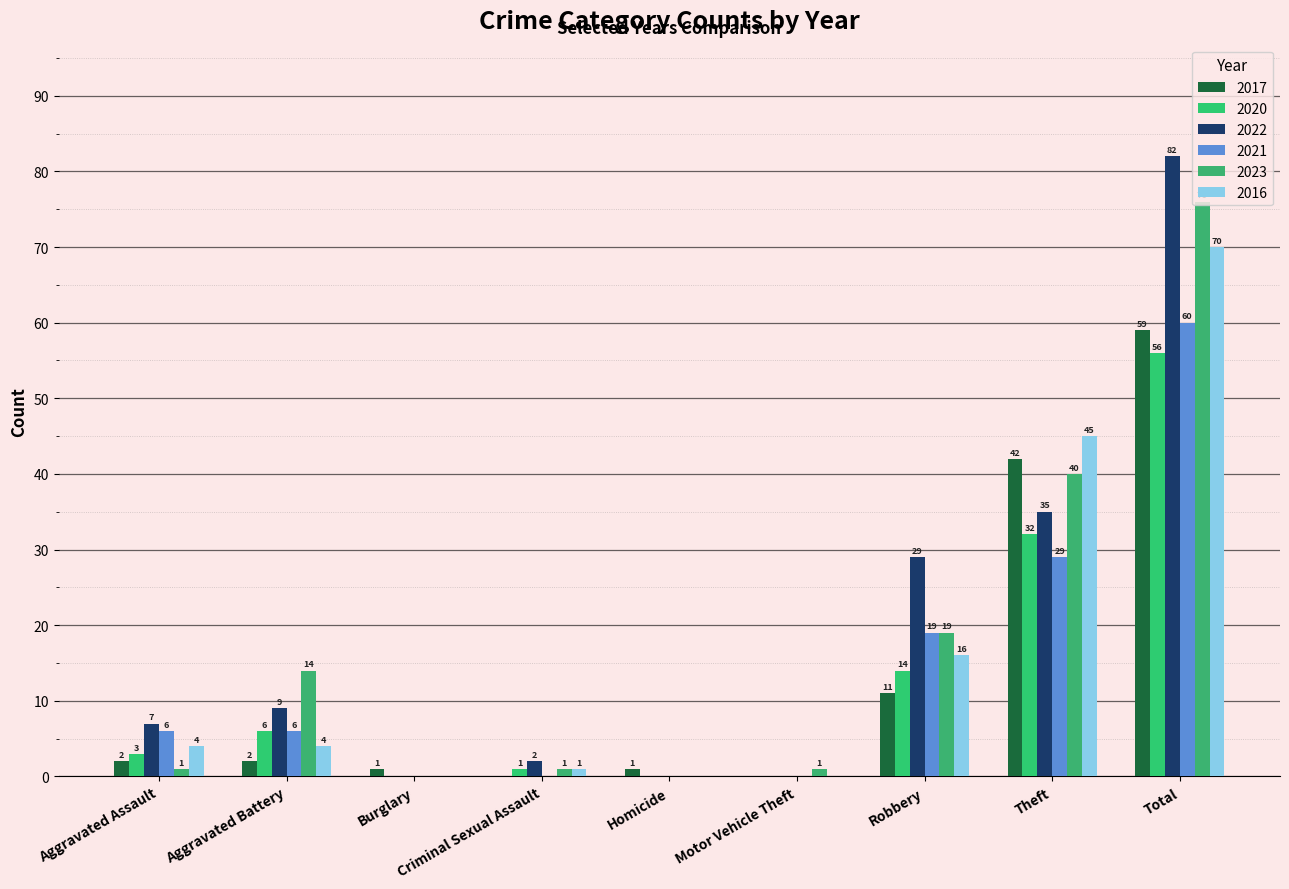

How many values in 2017 are above zero?

7